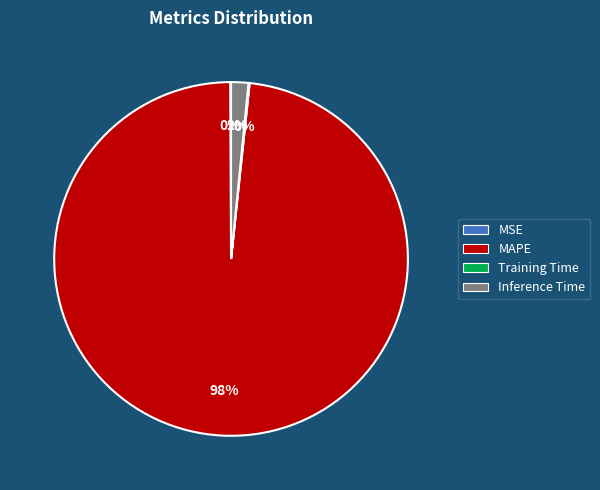

To the nearest percent, what is the average slice percentage?

25%